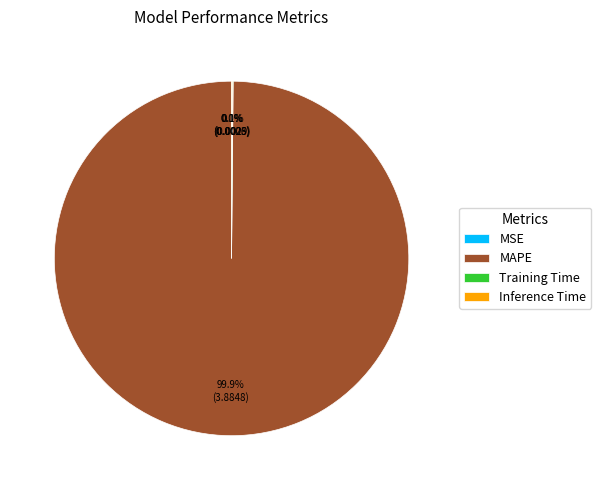

What is the largest slice in the pie chart?

MAPE